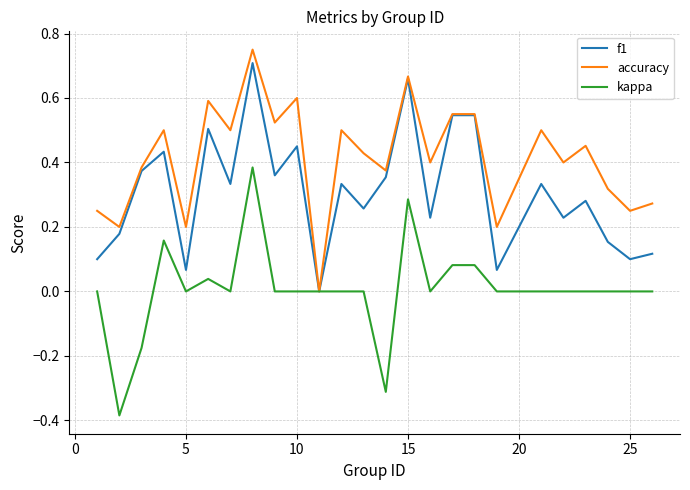

Rank the series by their average value, from lowest to highest.

kappa, f1, accuracy